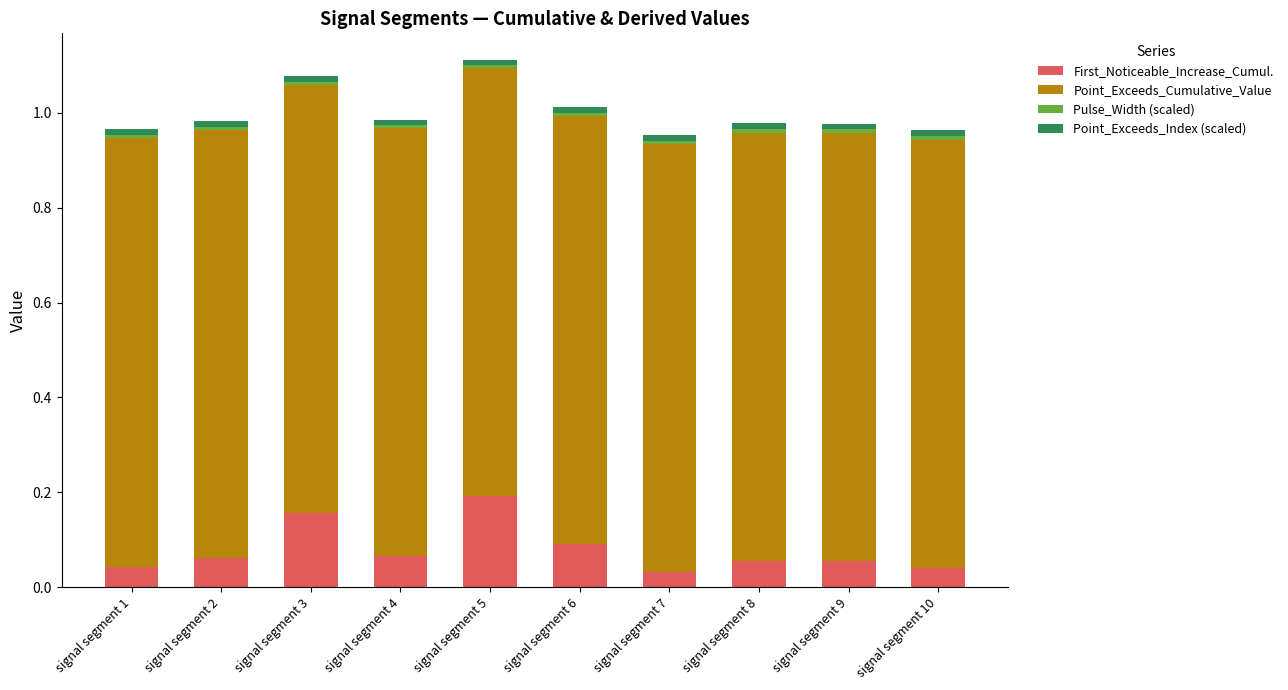

The value of First_Noticeable_Increase_Cumul. at signal segment 3 is 0.1. True or false?

False